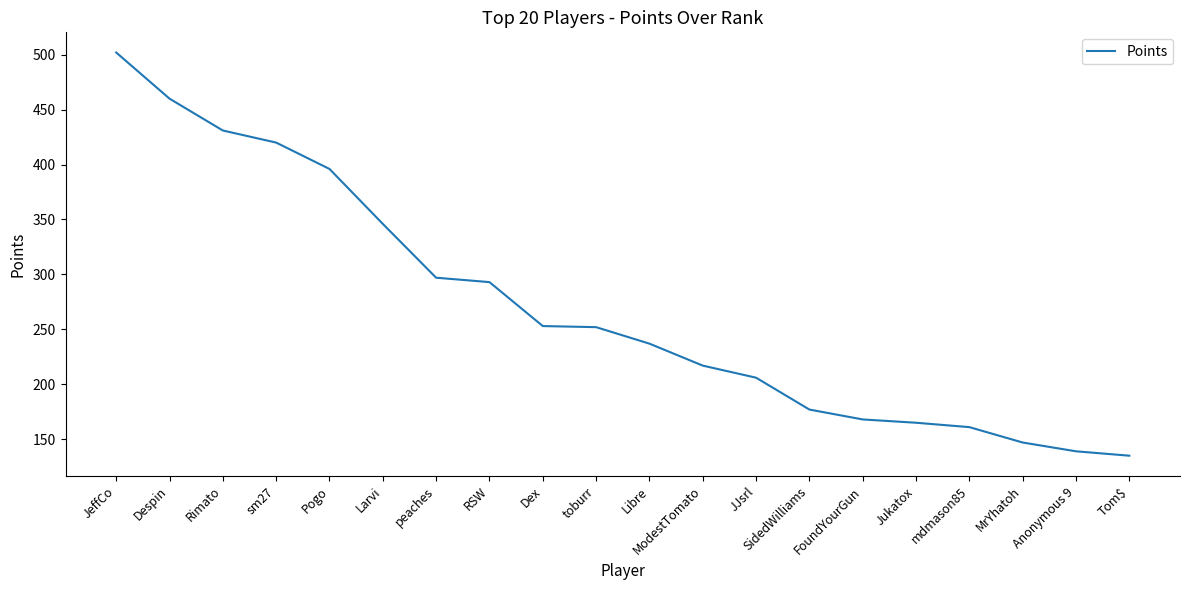

Approximately how many times larger is the value at Despin compared to Larvi?

1.3